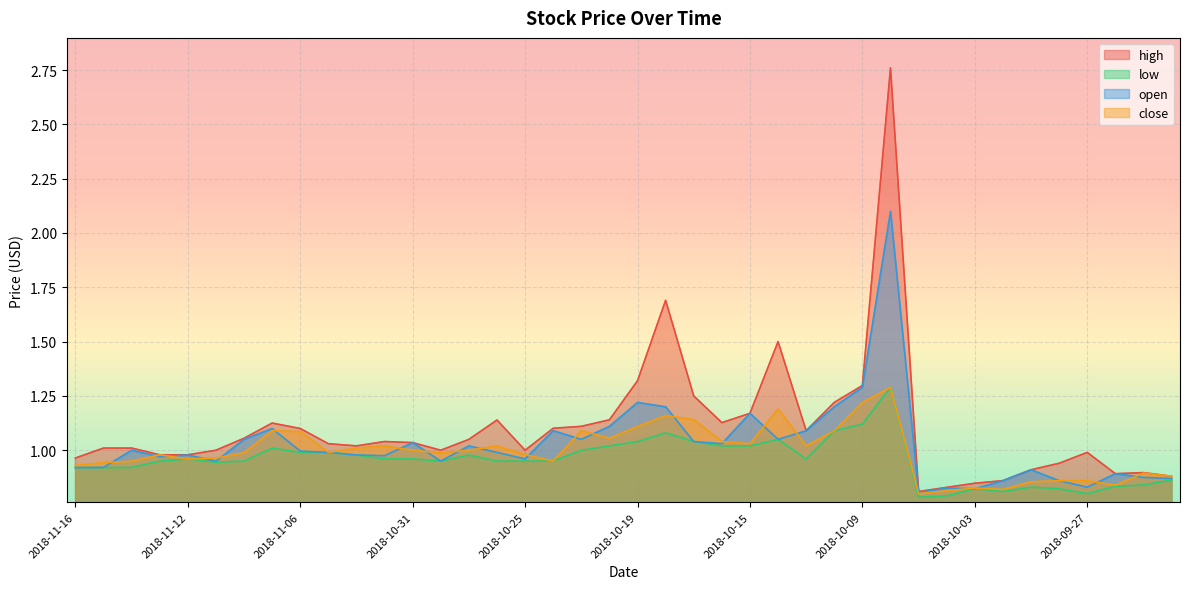

Does the chart display data point markers on the line(s)?

No